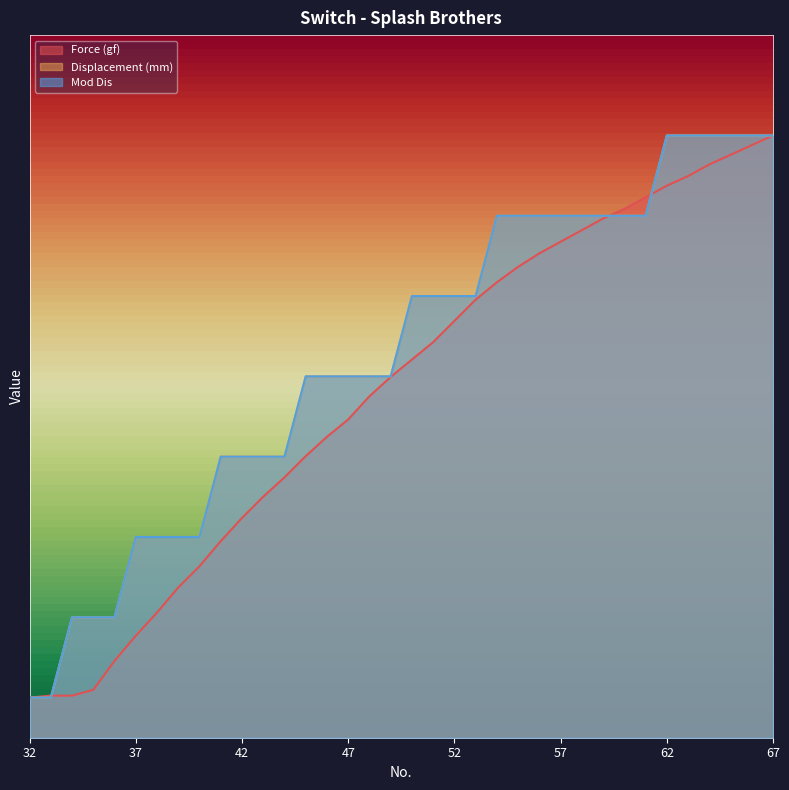

The Mod Dis series shows 14.0 at 44. True or false?

True